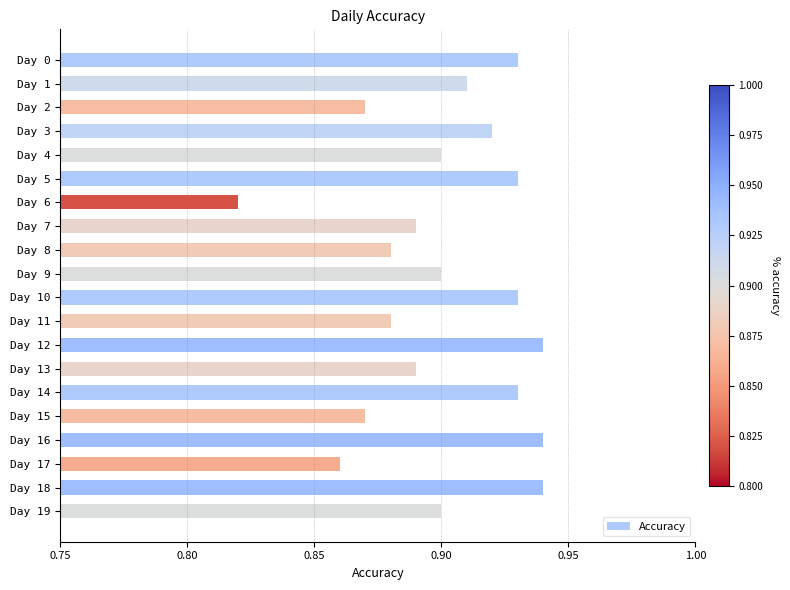

Where is the data nearest to the value 0?

Day 6